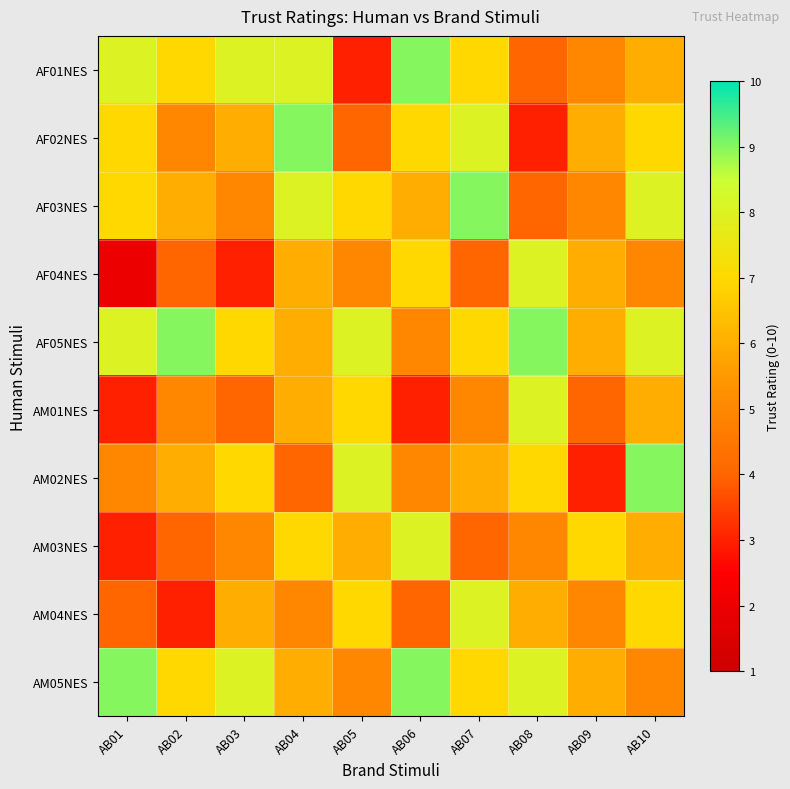

At AB04, list the series in order from smallest to largest.

AM02NES, AM04NES, AF04NES, AF05NES, AM01NES, AM05NES, AM03NES, AF01NES, AF03NES, AF02NES